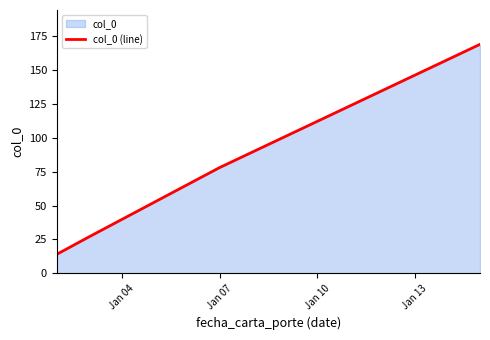

What is the greatest value displayed?

169